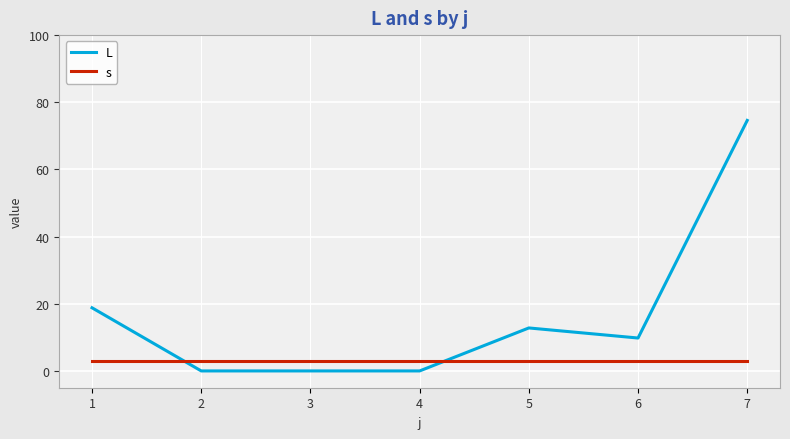

Which series changed the most between 3 and 5?

L